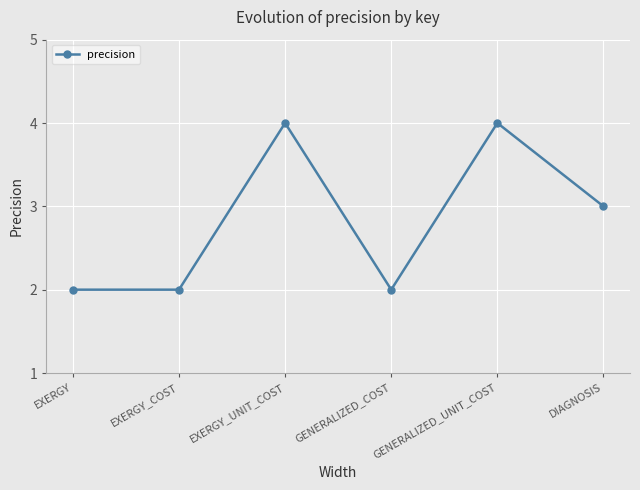

Reading left to right, extract all data points from this chart.

2	2	4	2	4	3